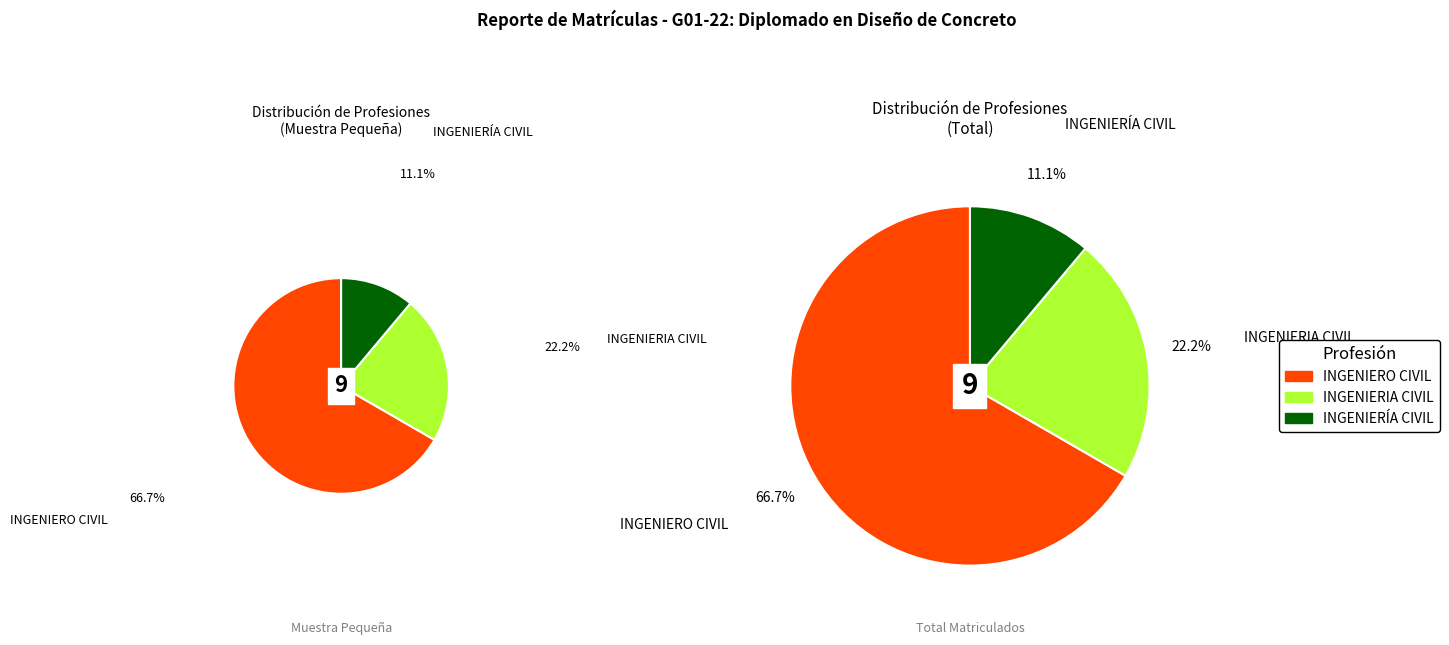

The INGENIERO CIVIL slice represents 67% of the pie. True or false?

True